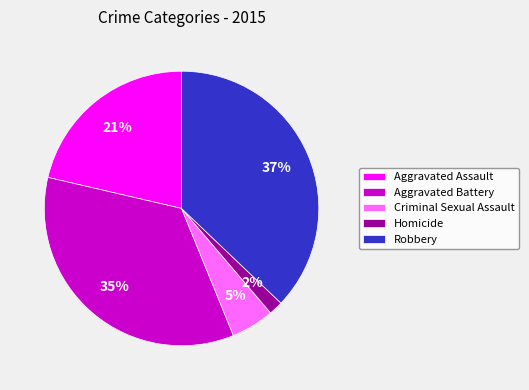

Which category has the smallest portion of the pie?

Homicide